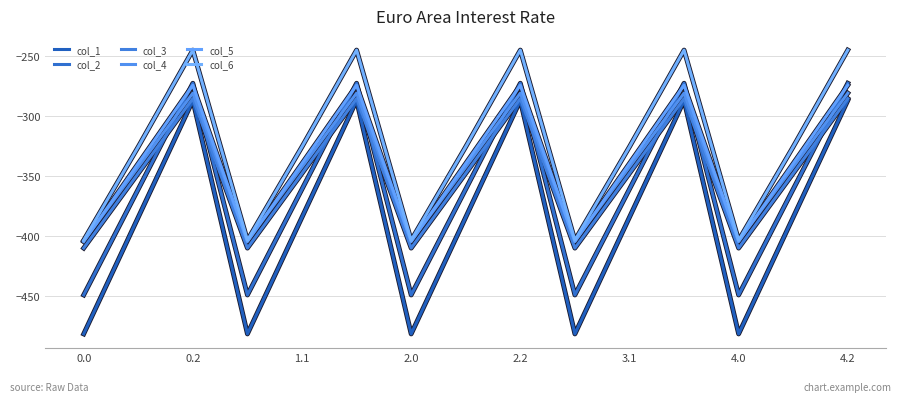

True or false: col_6 and col_2 intersect in this chart.

False